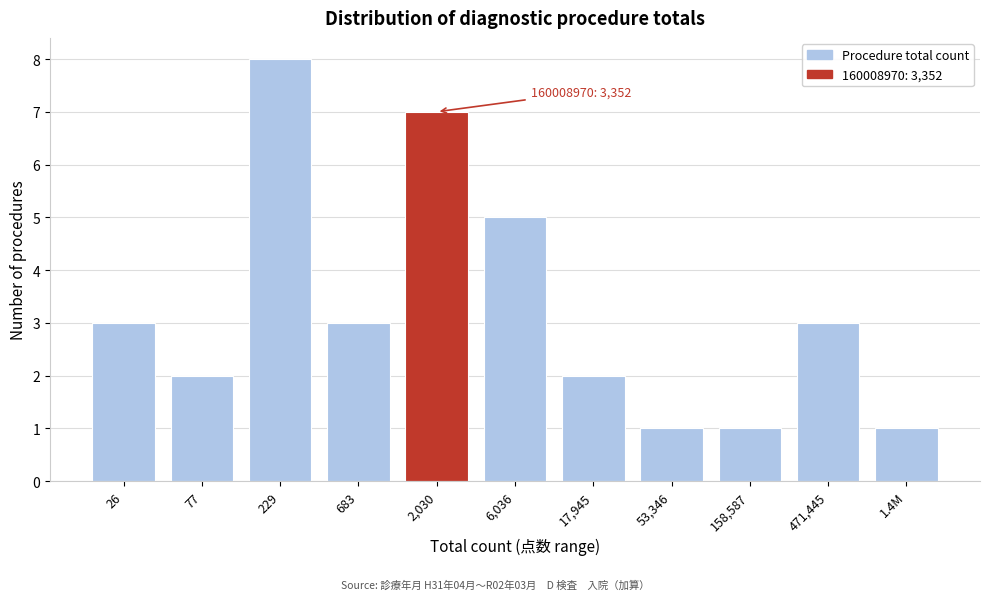

Reading left to right, list all the values displayed in this chart.

26=3	77=2	229=8	683=3	2,030=7	6,036=5	17,945=2	53,346=1	158,587=1	471,445=3	1.4M=1